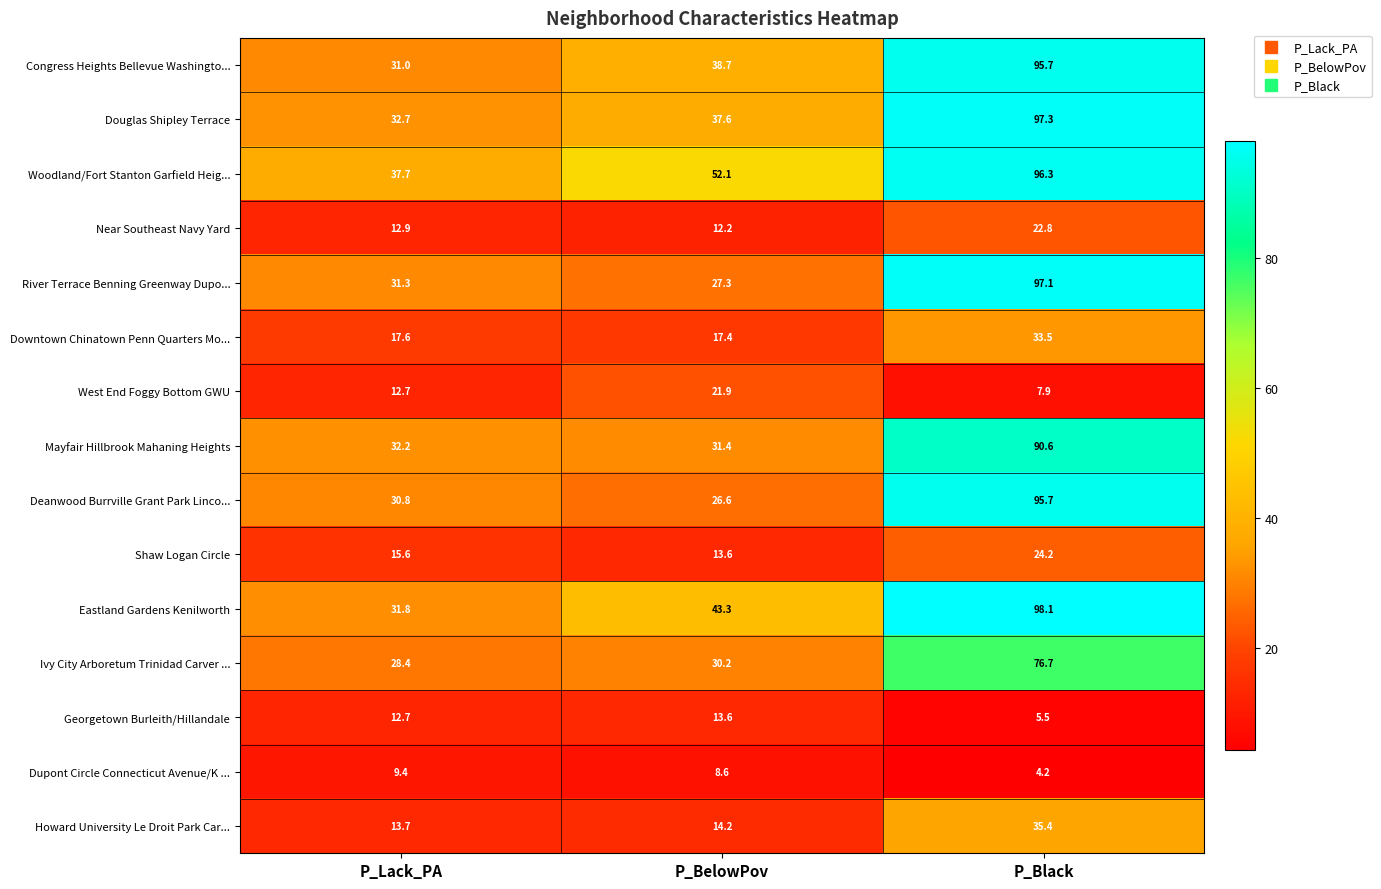

At which label does Dupont Circle Connecticut Avenue/K ... first exceed 8?

P_Lack_PA